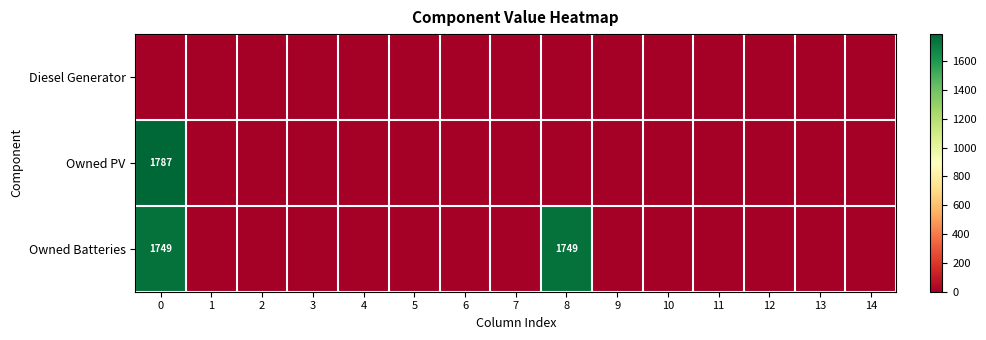

How many categories are shown in the chart?

15